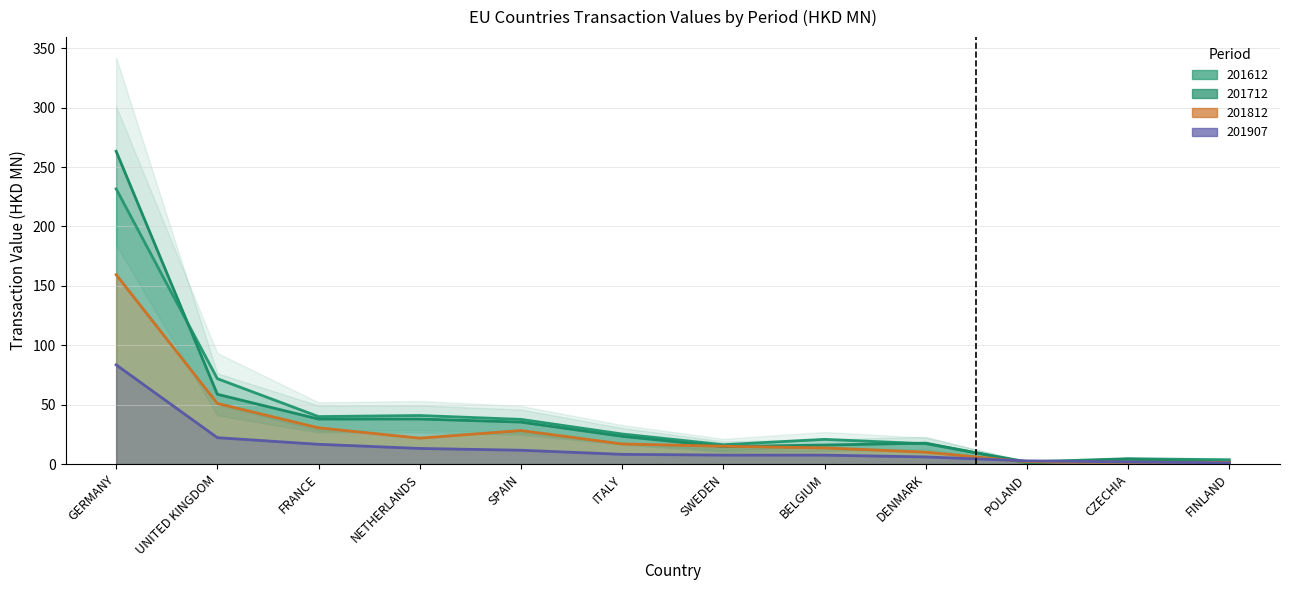

What is the spread (max minus min) of values at SWEDEN?

8.8